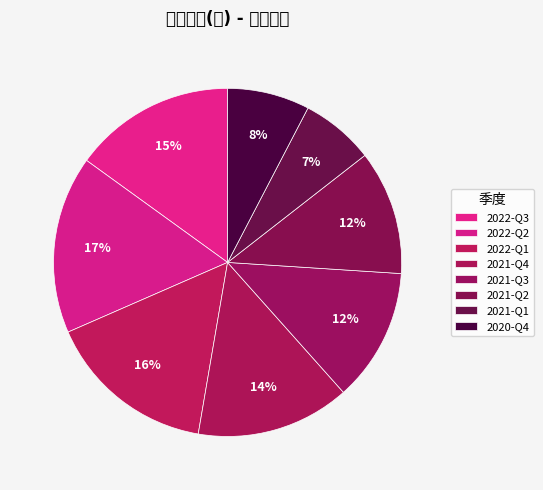

Which slice is the smallest?

2021-Q1